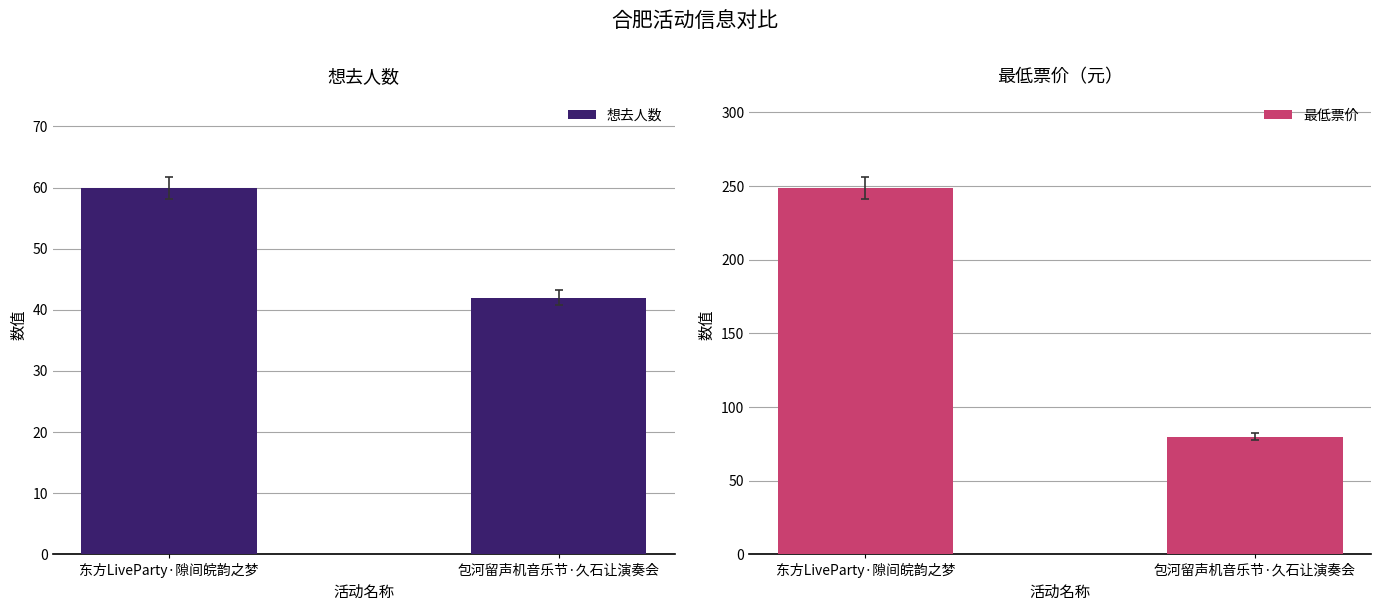

Are the bars grouped side by side (vs. stacked)?

Yes